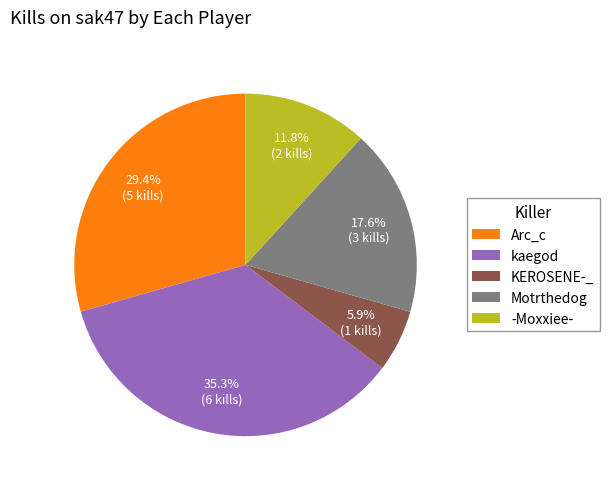

Which category has the biggest portion of the pie?

kaegod